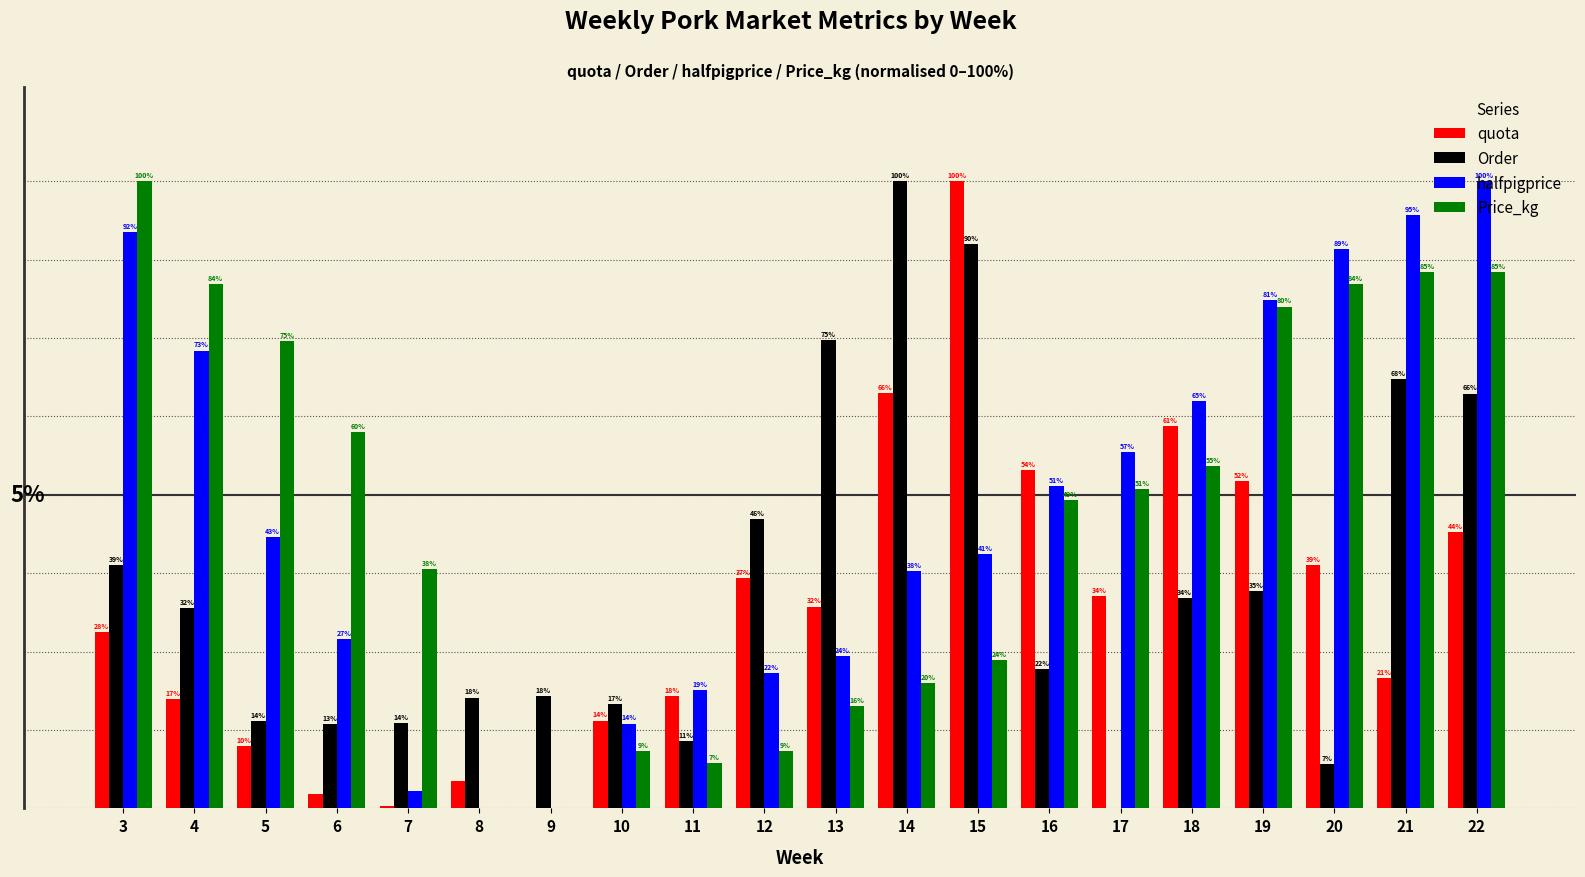

Between 16 and 20, which series saw the biggest shift?

halfpigprice